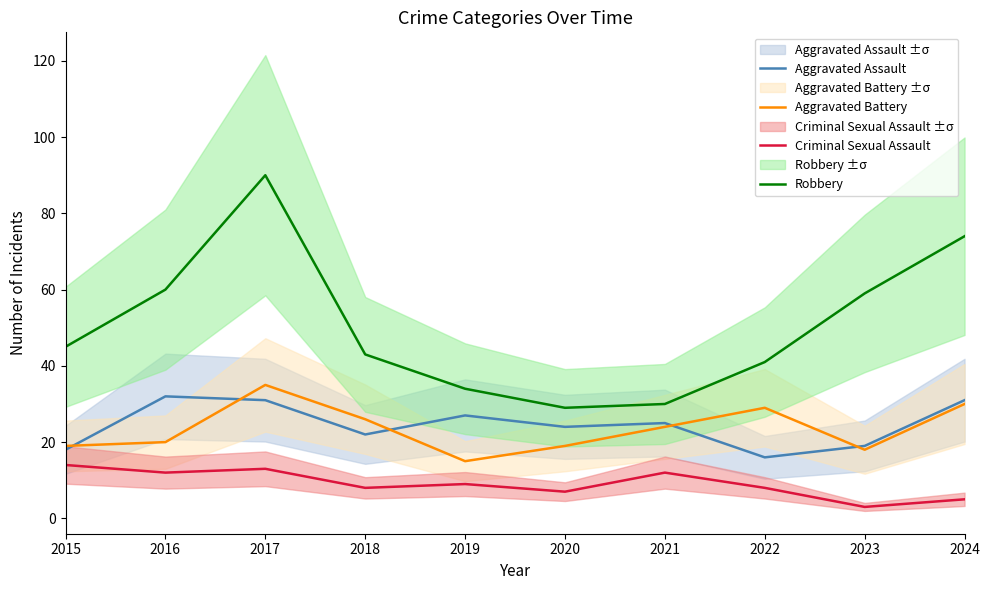

What is the sum of the Criminal Sexual Assault values at 2019 and 2016?

21